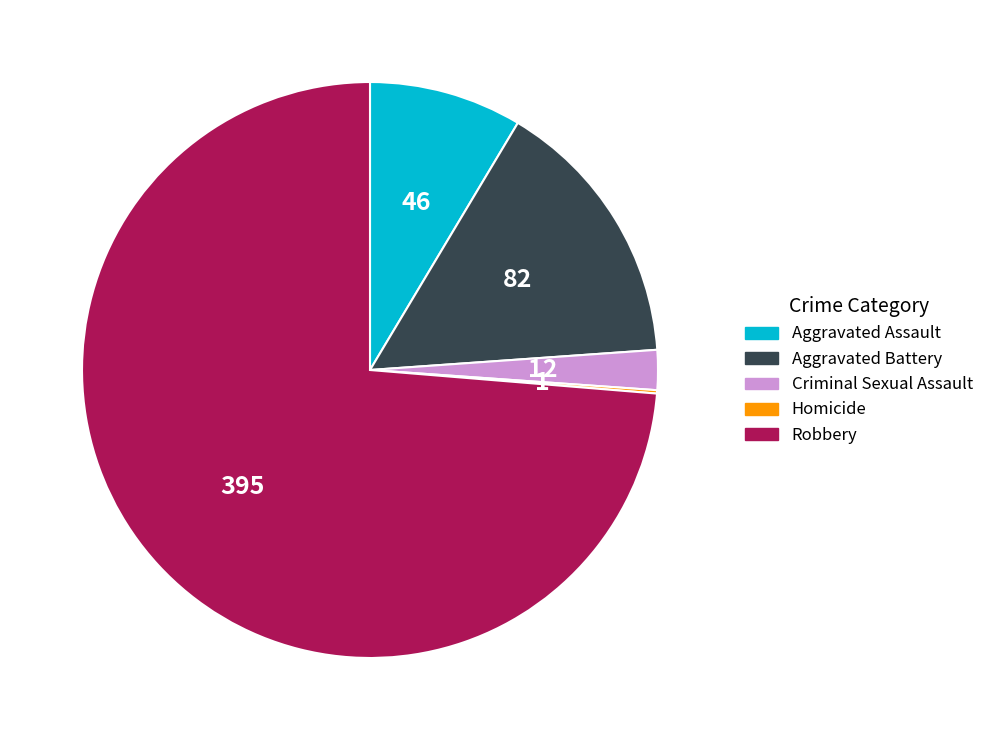

What is the largest slice in the pie chart?

Robbery